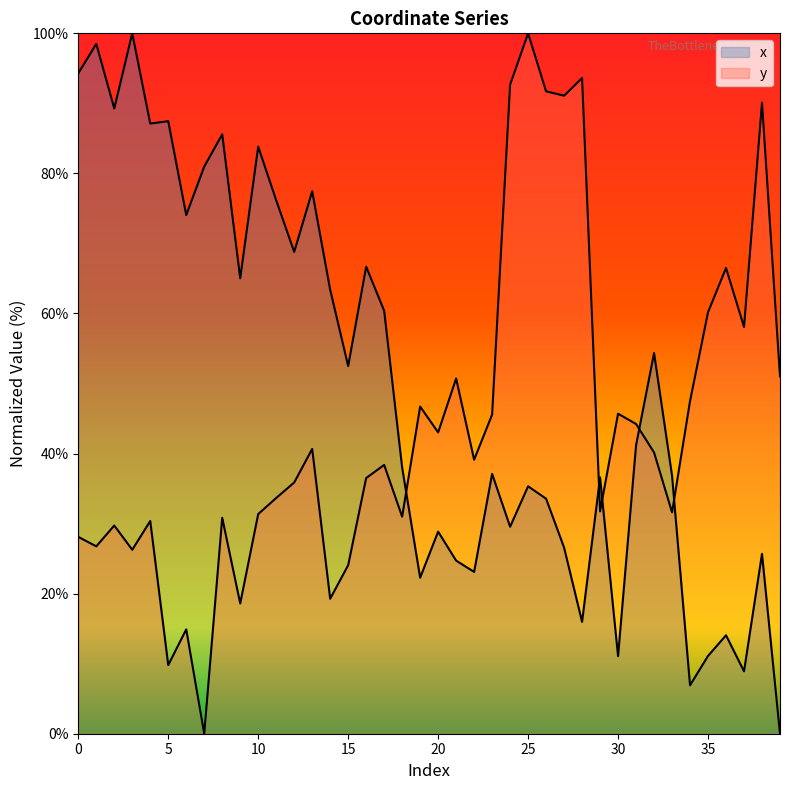

True or false: y and x intersect in this chart.

True